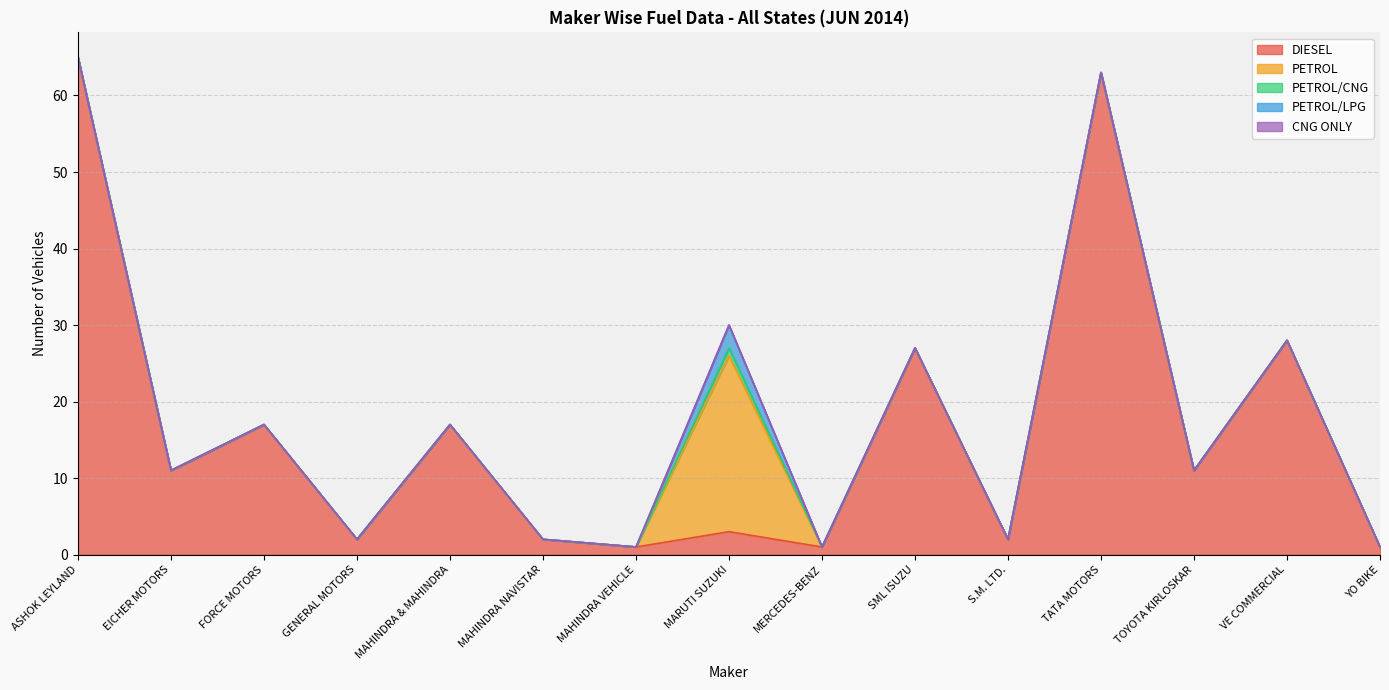

Reading left to right, transcribe all the data shown in this chart.

DIESEL: 65	11	17	2	17	2	1	3	1	27	2	63	11	28	1
PETROL: 0	0	0	0	0	0	0	23	0	0	0	0	0	0	0
PETROL/CNG: 0	0	0	0	0	0	0	1	0	0	0	0	0	0	0
PETROL/LPG: 0	0	0	0	0	0	0	3	0	0	0	0	0	0	0
CNG ONLY: 0	0	0	0	0	0	0	0	0	0	0	0	0	0	0